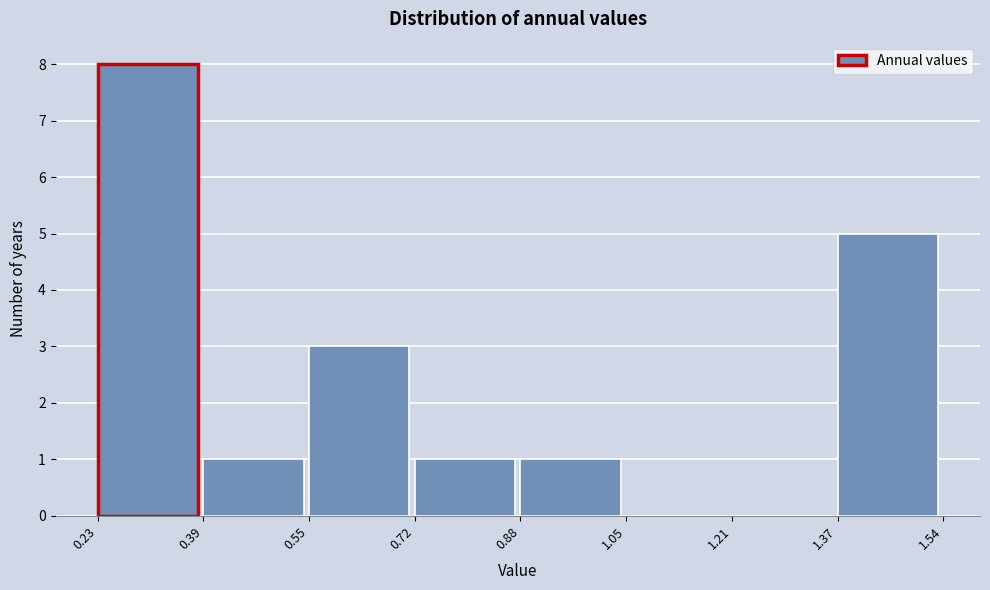

Reading left to right, list every bar in this chart as the range it spans on the x-axis followed by its height. The values are not printed on the chart, so give them approximately, as read against the axis.

0.23 to 0.39: 8
0.39 to 0.55: 1
0.55 to 0.72: 3
0.72 to 0.88: 1
0.88 to 1.05: 1
1.05 to 1.21: 0
1.21 to 1.37: 0
1.37 to 1.54: 5